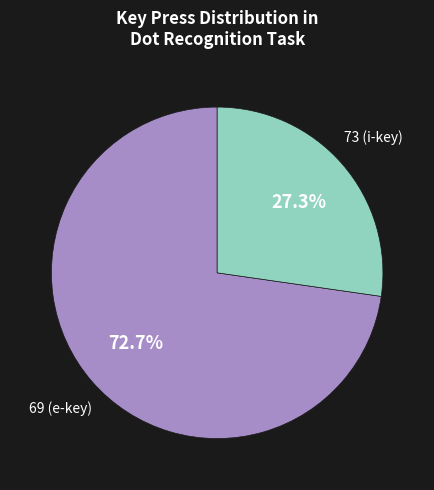

Does any single category account for the majority?

Yes